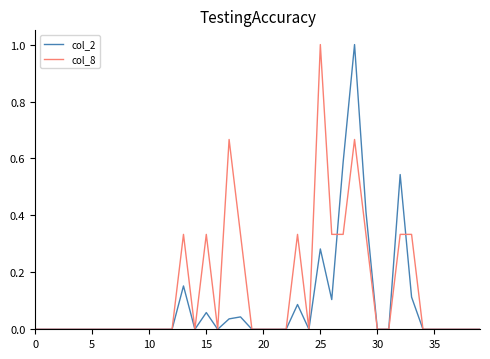

Which series has the largest total across all categories?

col_8